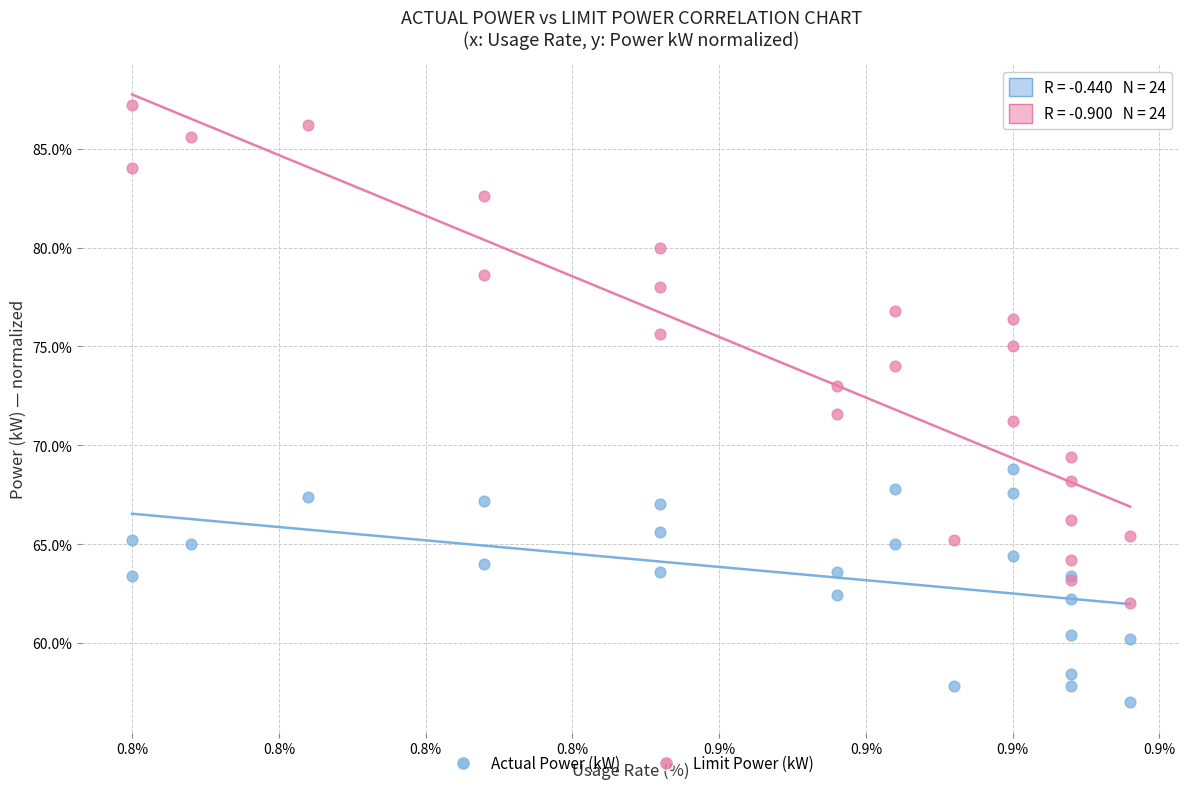

Which series contains the lowest Y value?

Actual Power (kW)